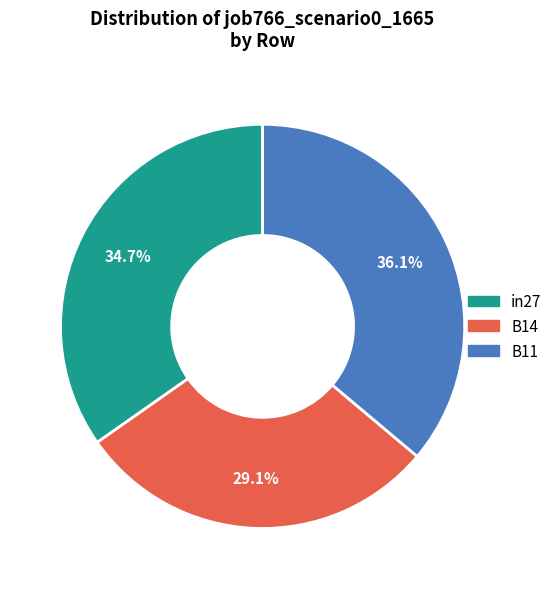

To the nearest percent, what is the combined percentage of in27 and B11?

71%